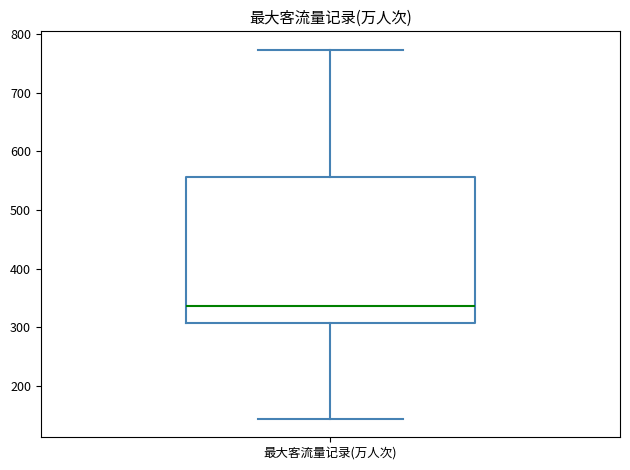

Transcribe this box plot: give where the median line is, the range the box spans, and where the two whiskers end, as read against the y-axis. The values are not printed on the chart, so give them approximately, as read against the axis.

median 340, box 310 to 560, whiskers 140 to 770